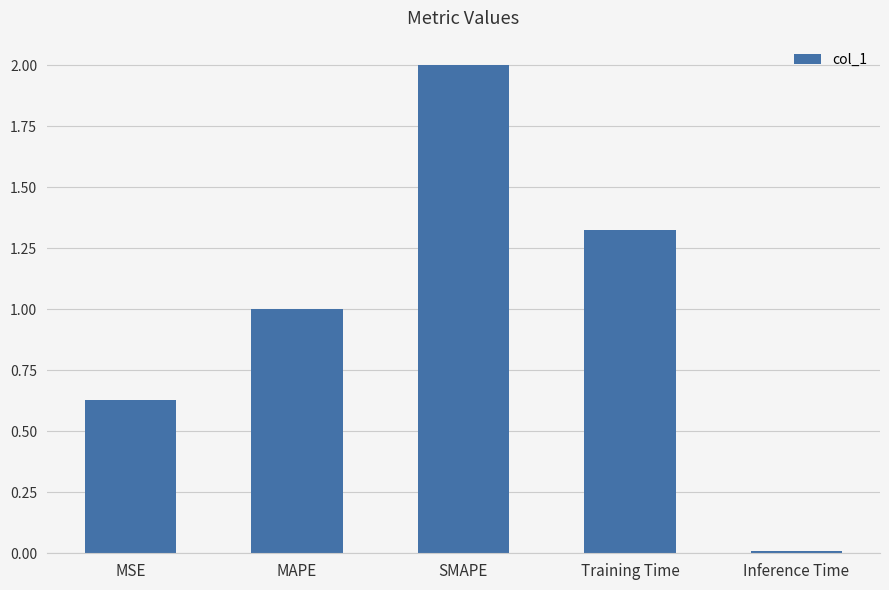

Between MAPE and SMAPE, which is larger?

SMAPE